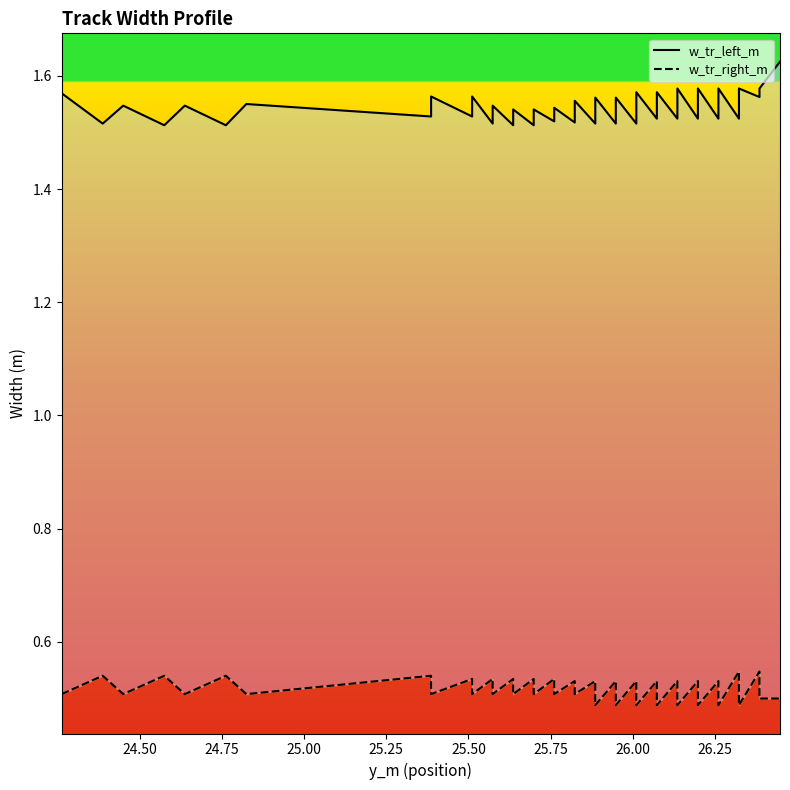

Which series has the largest total across all categories?

w_tr_left_m